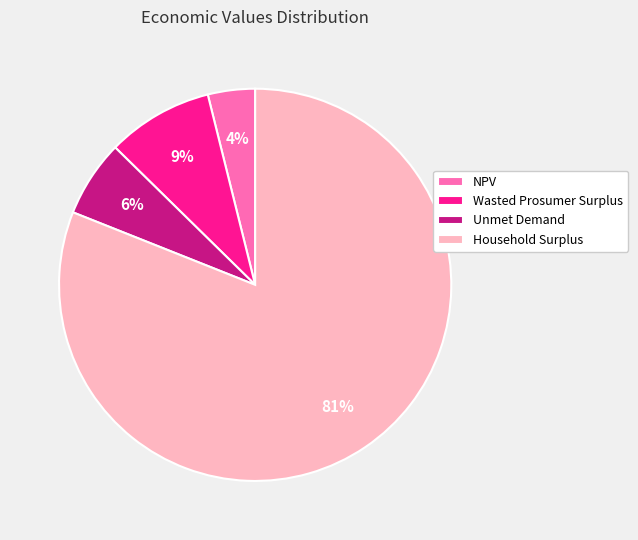

To the nearest percent, what is the combined percentage of Unmet Demand and Household Surplus?

87%